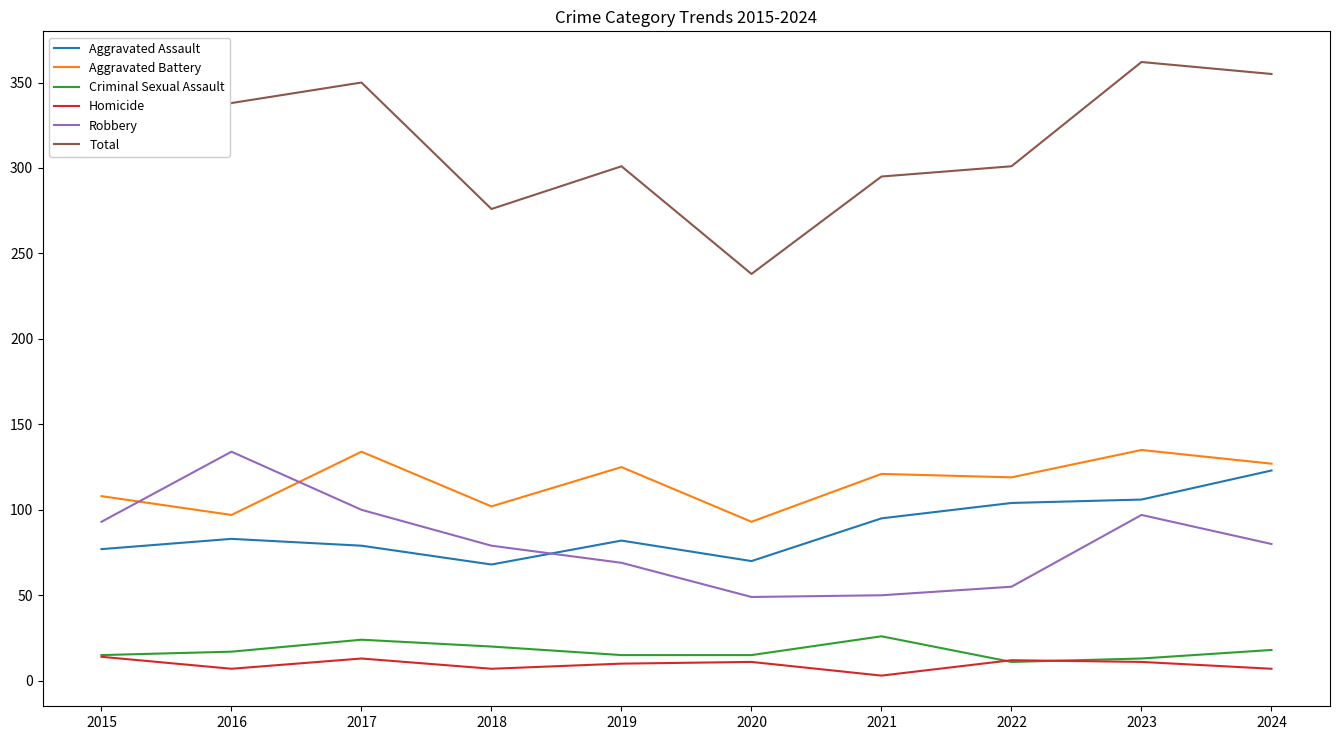

Which series has the widest spread of values?

Total